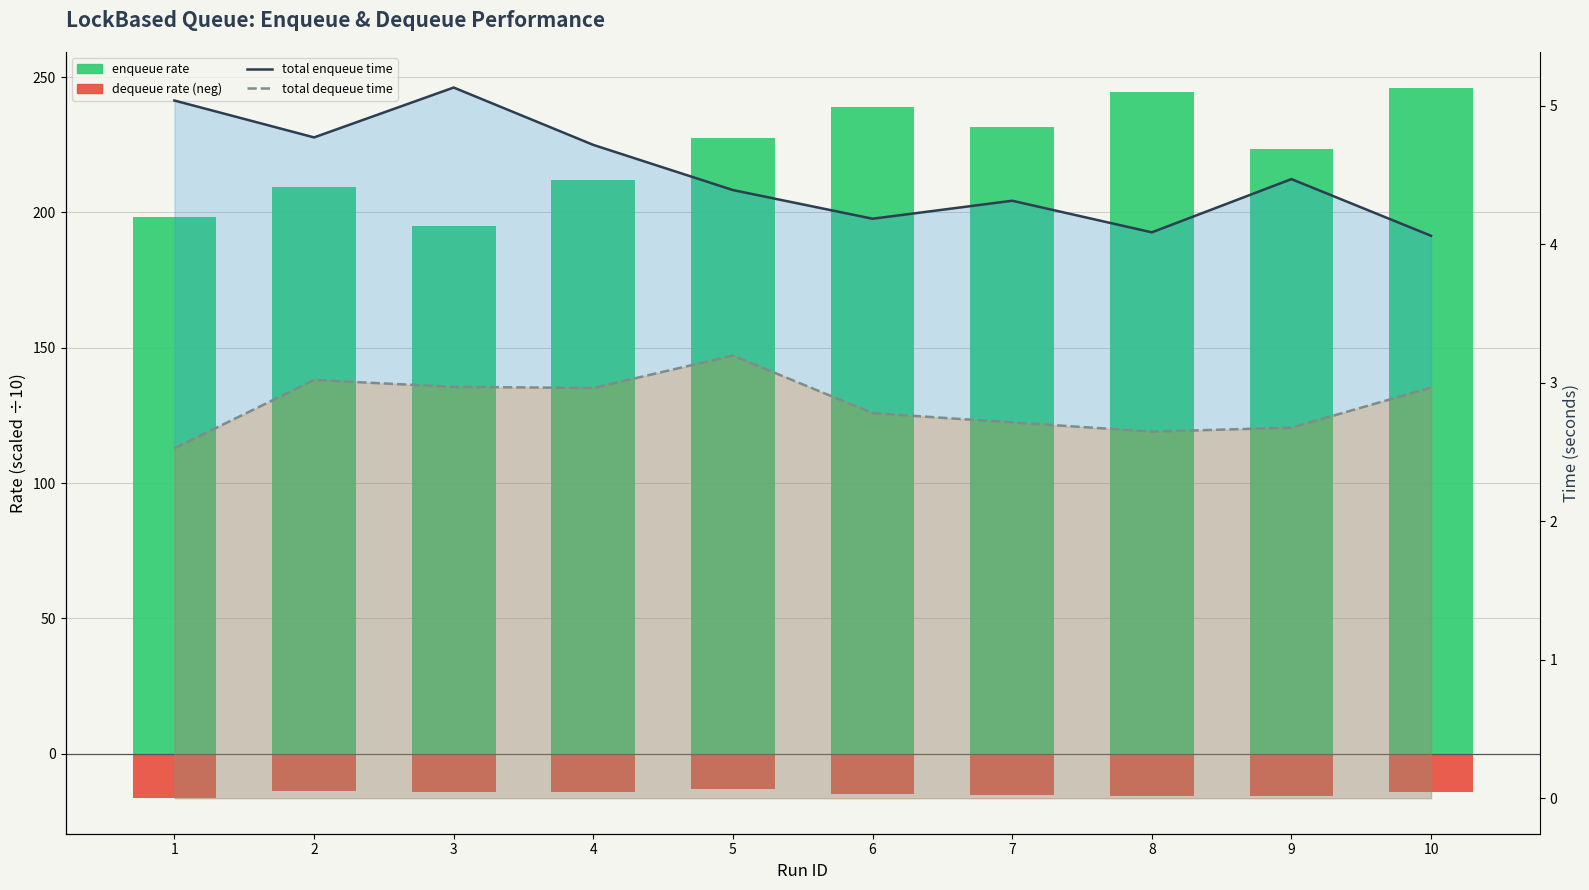

True or false: total dequeue time (line) has a value of 1.6 at 2.

False